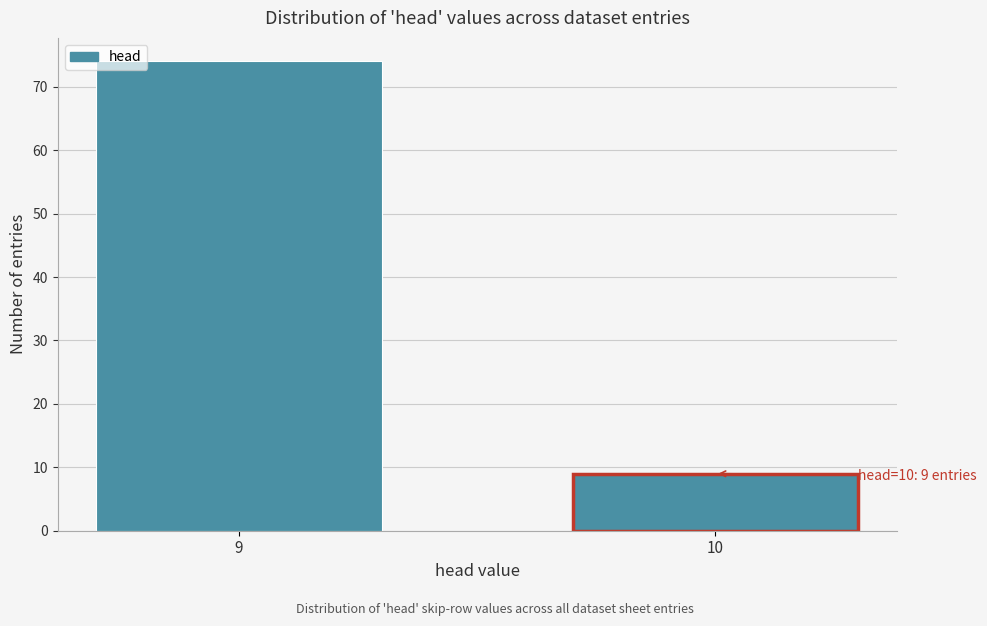

Reading right to left, extract all data points from this chart.

10=9	9=74